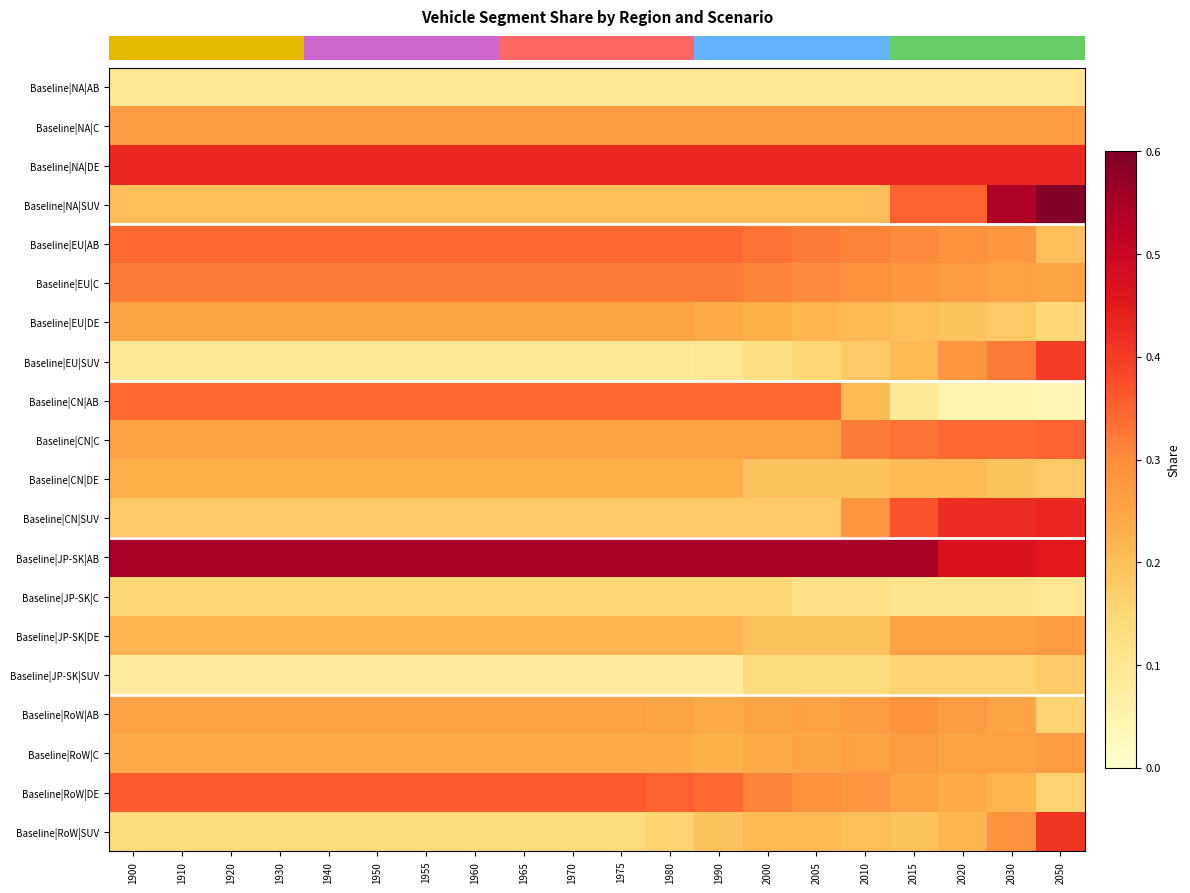

Count the number of data series in this chart.

20